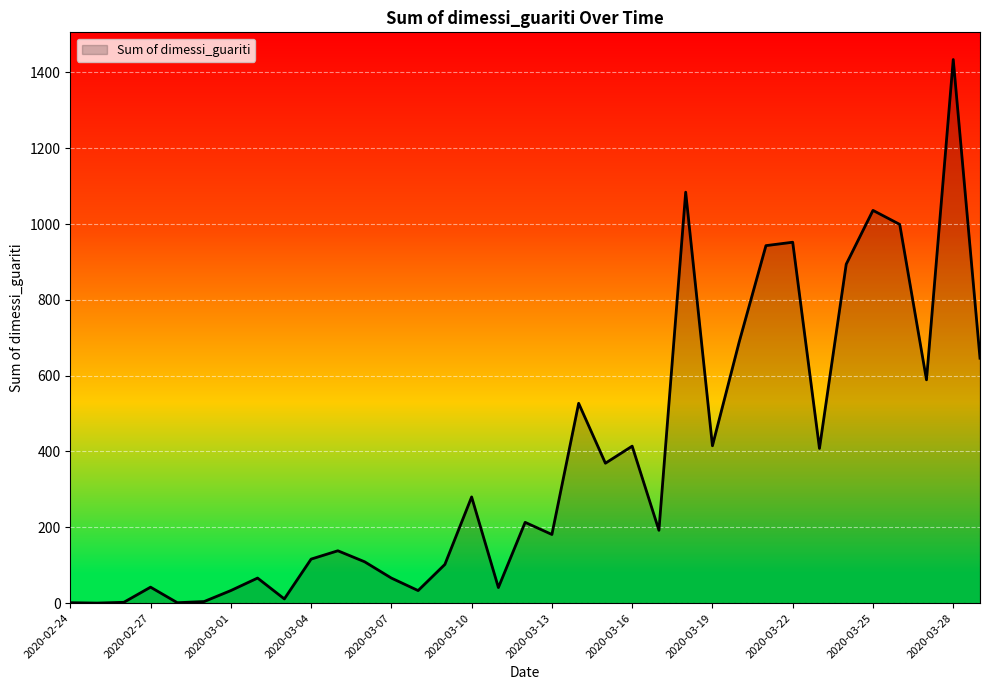

What is the greatest value displayed?

1434